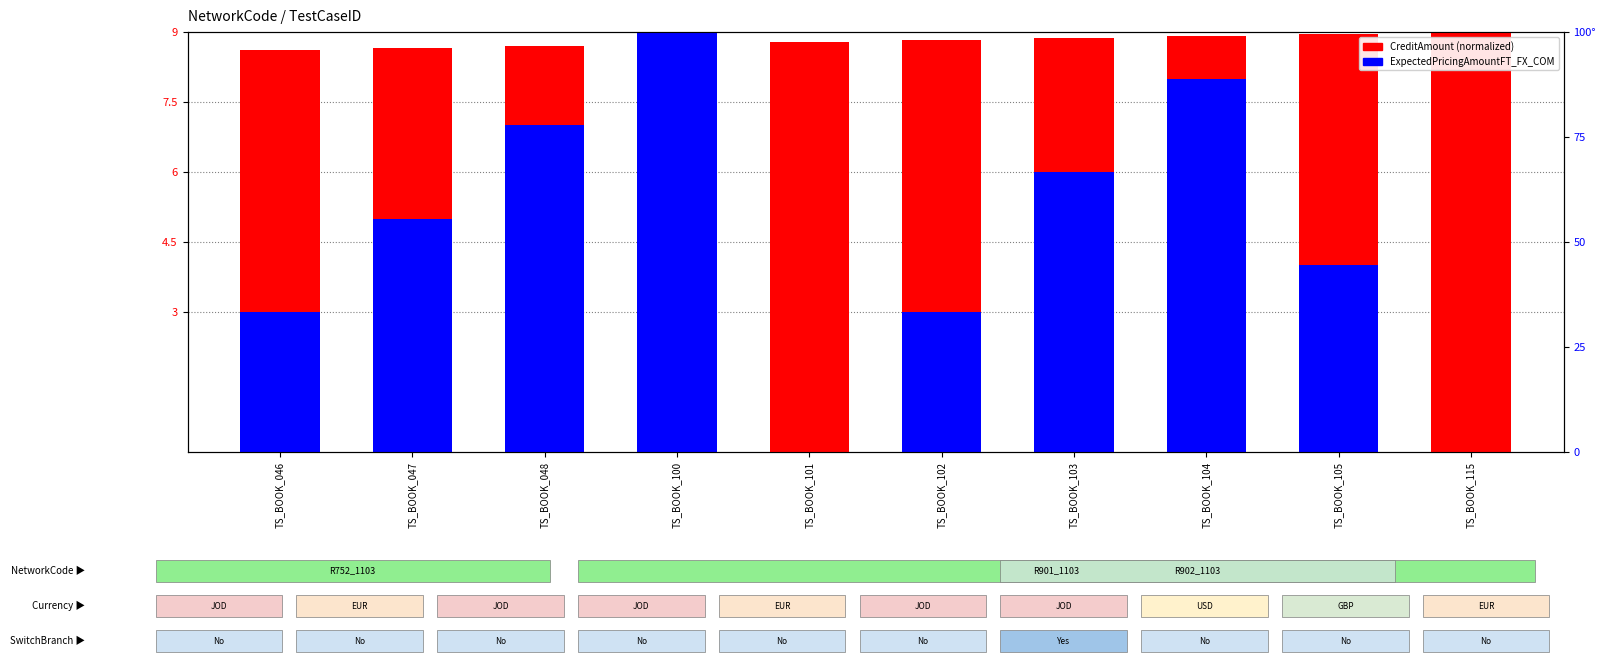

What is the difference between the second highest and second lowest values in the CreditAmount (normalized) series?

0.3